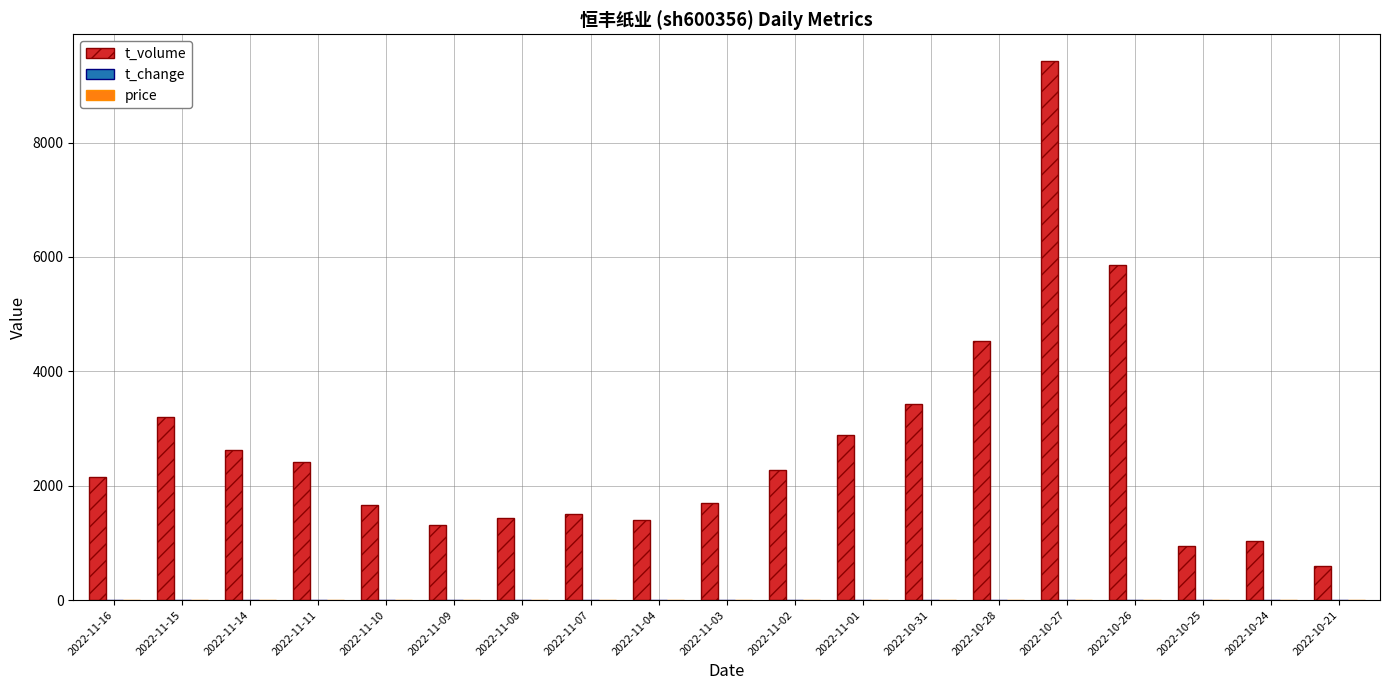

What is the maximum value shown in the chart?

9422.0